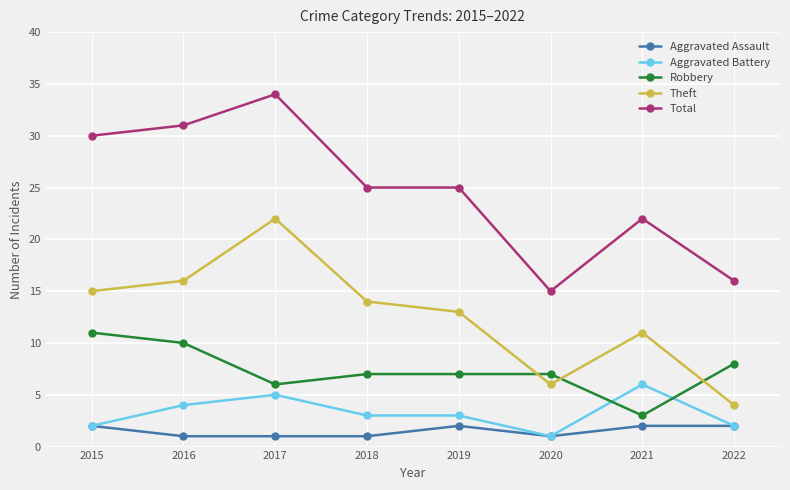

How many distinct data groups are displayed?

5